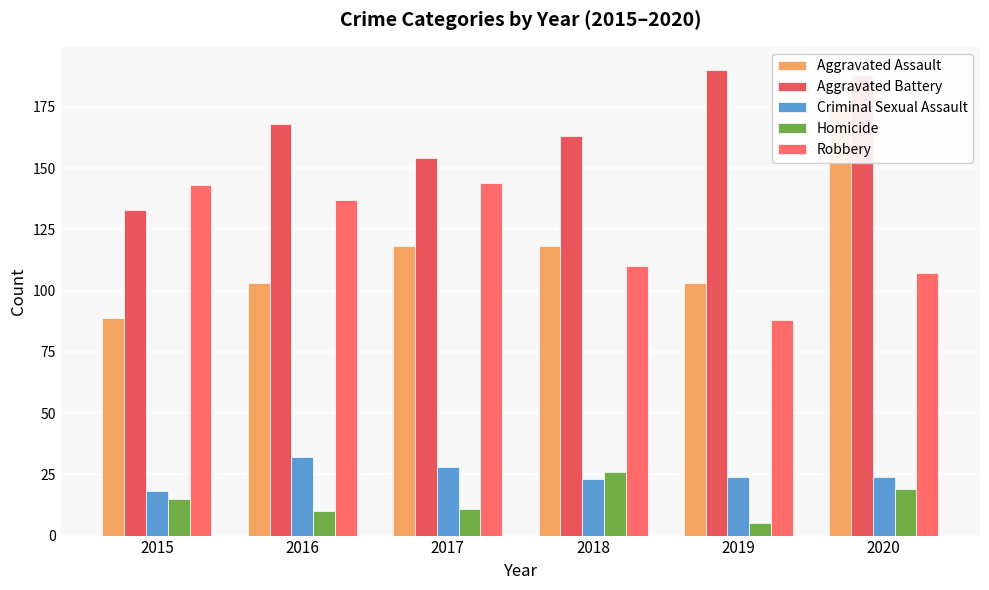

How many data points does each series have?

6